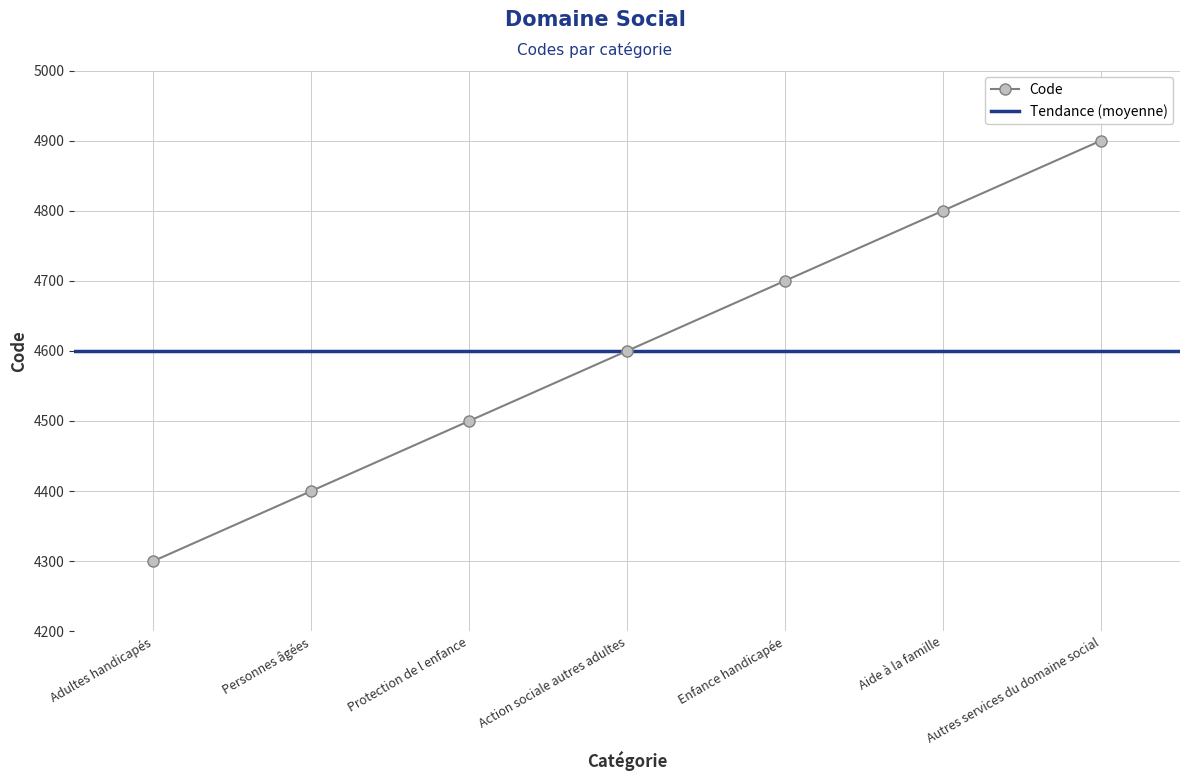

Approximately how many times larger is the value at Action sociale autres adultes compared to Adultes handicapés?

1.1